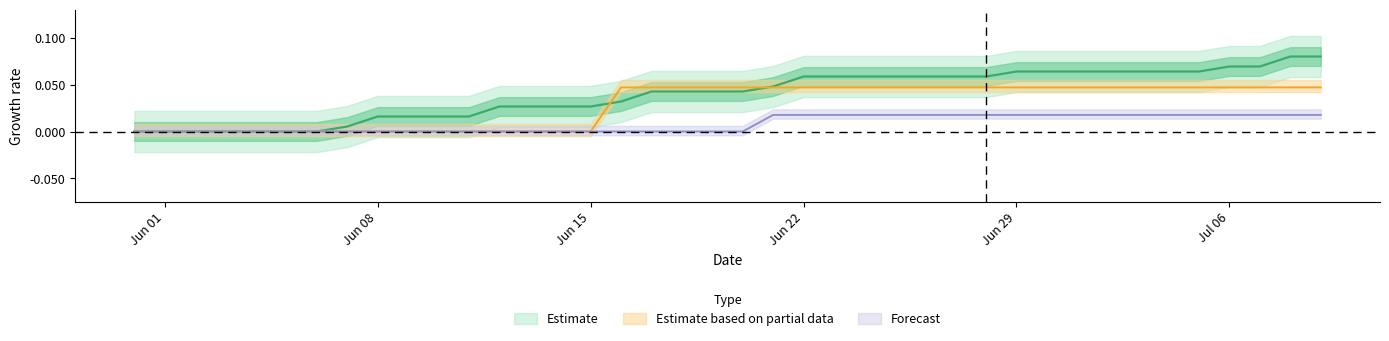

Does the chart display data point markers on the line(s)?

No